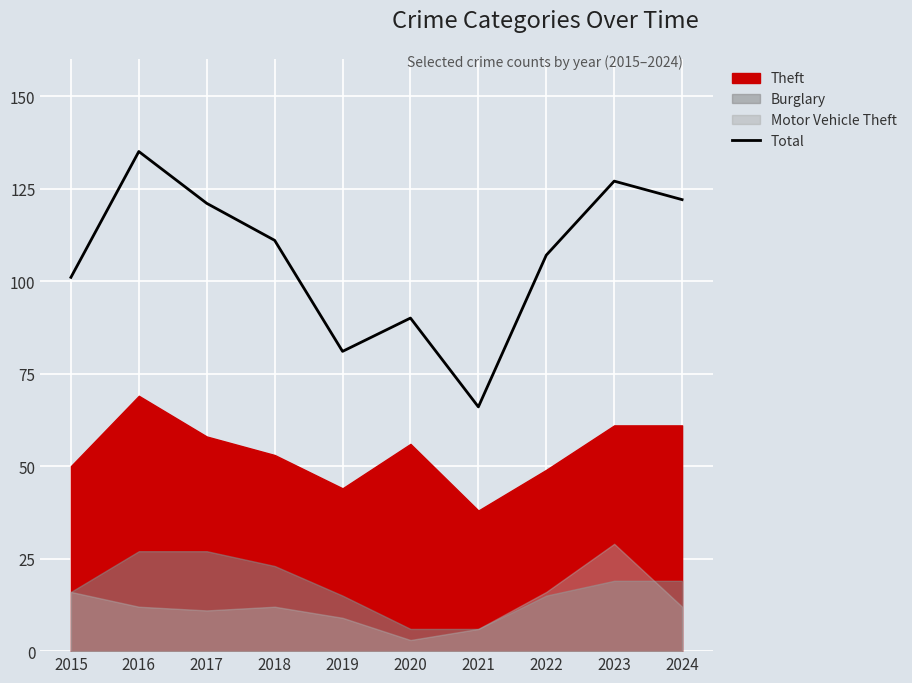

What is the change in value from 2015 to 2020?

-11